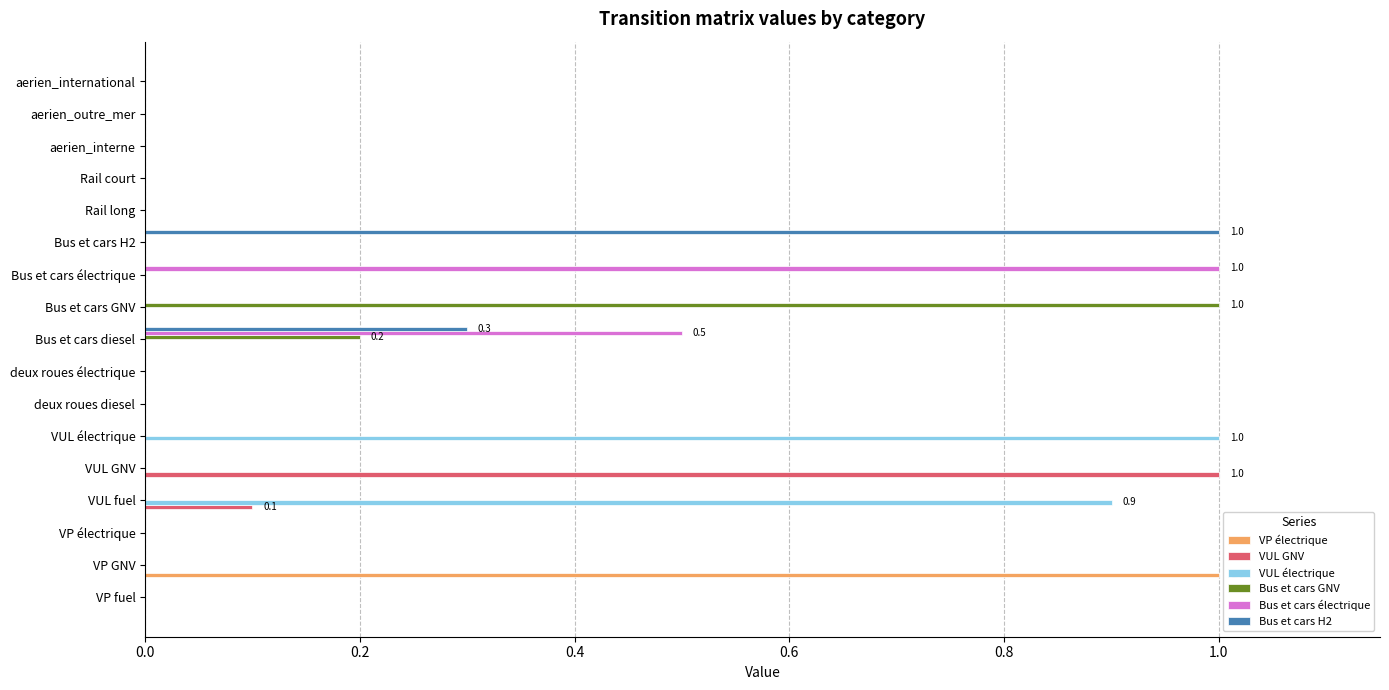

Is it true that VUL GNV equals 0.0 at aerien_interne?

True